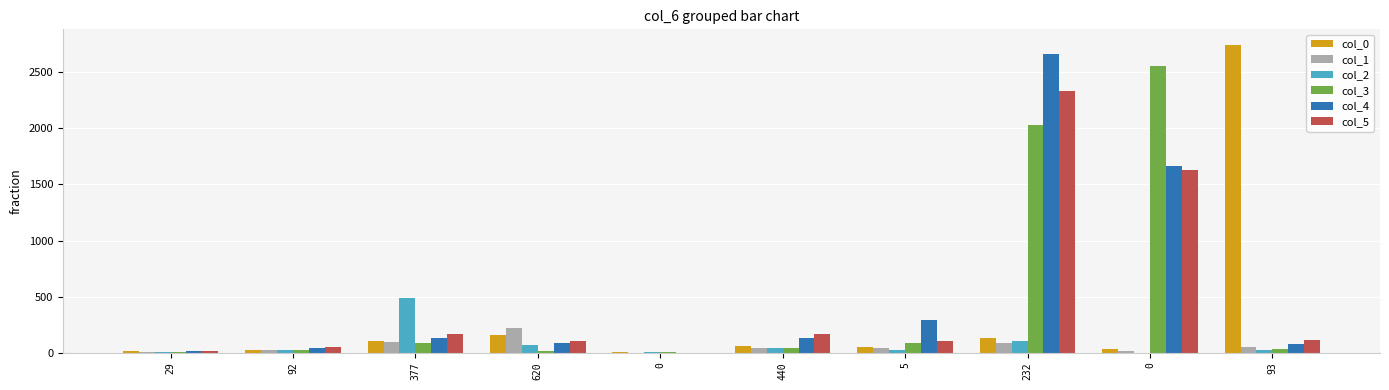

What are all the series names shown in the legend?

col_0, col_1, col_2, col_3, col_4, col_5